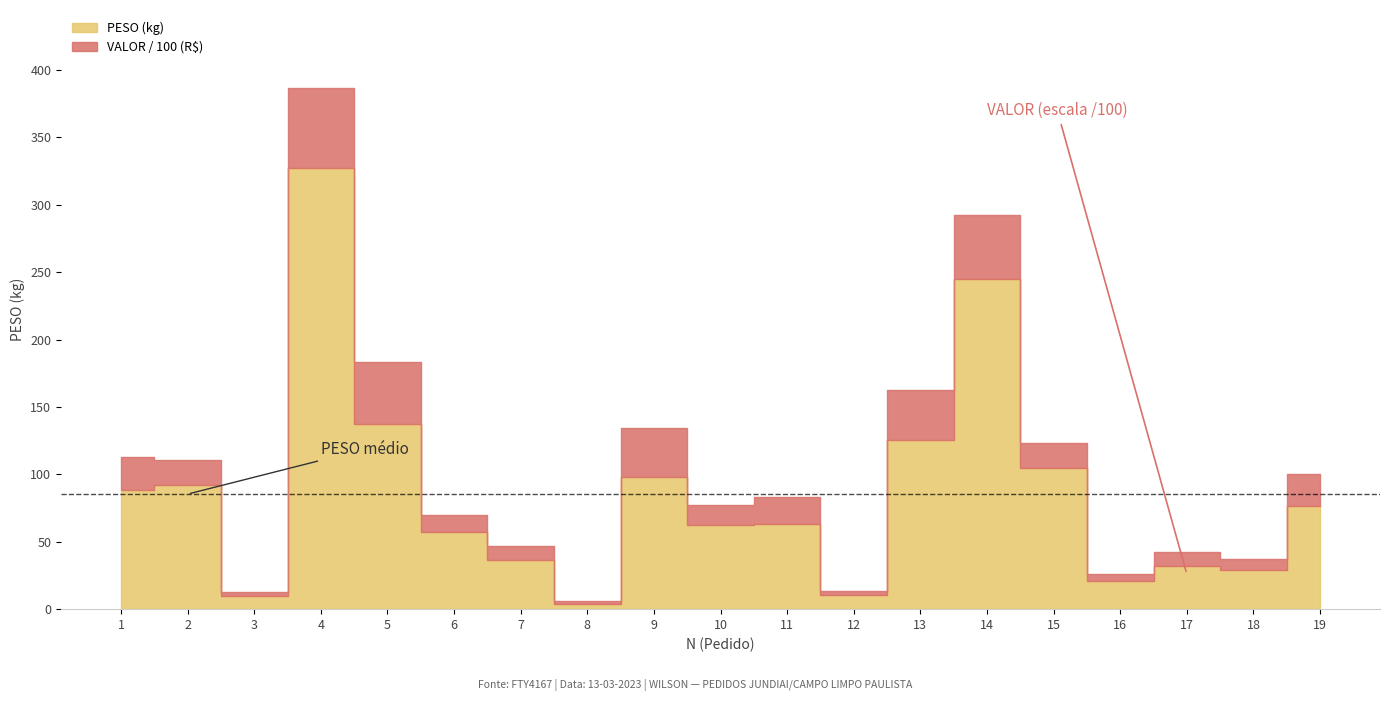

In PESO, how many points are higher than both neighbors (excluding endpoints)?

6